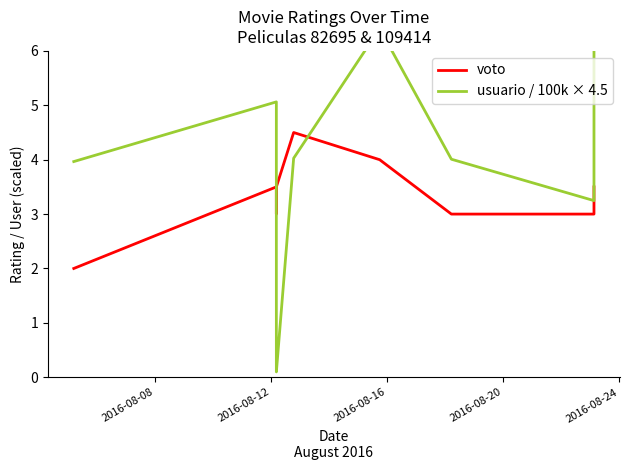

How many interior local peaks does the voto series have?

2